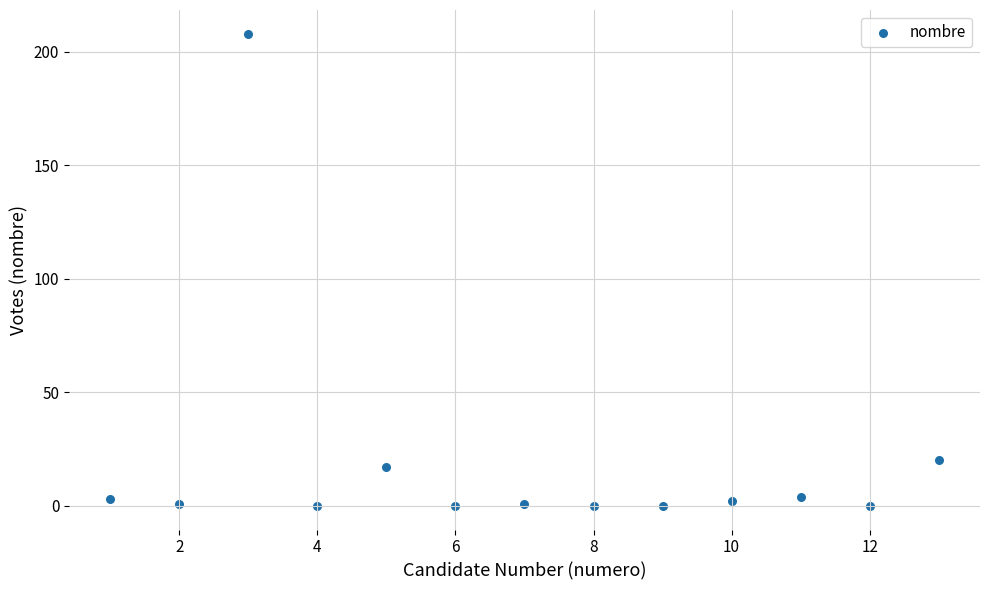

What is the range of Y values (max minus min)?

208